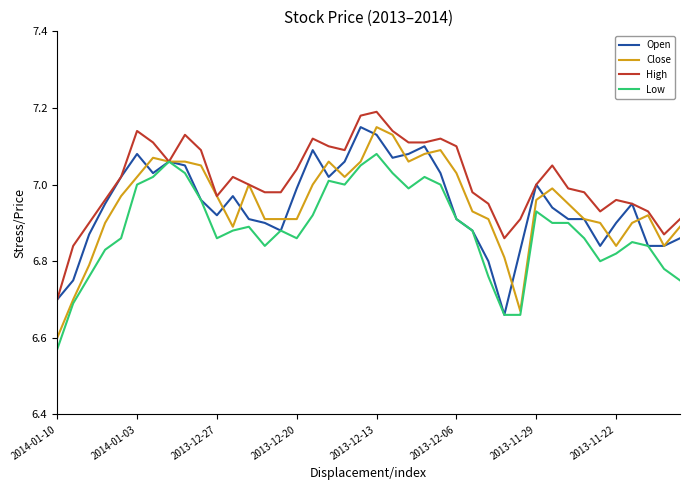

Which series has the largest total across all categories?

High